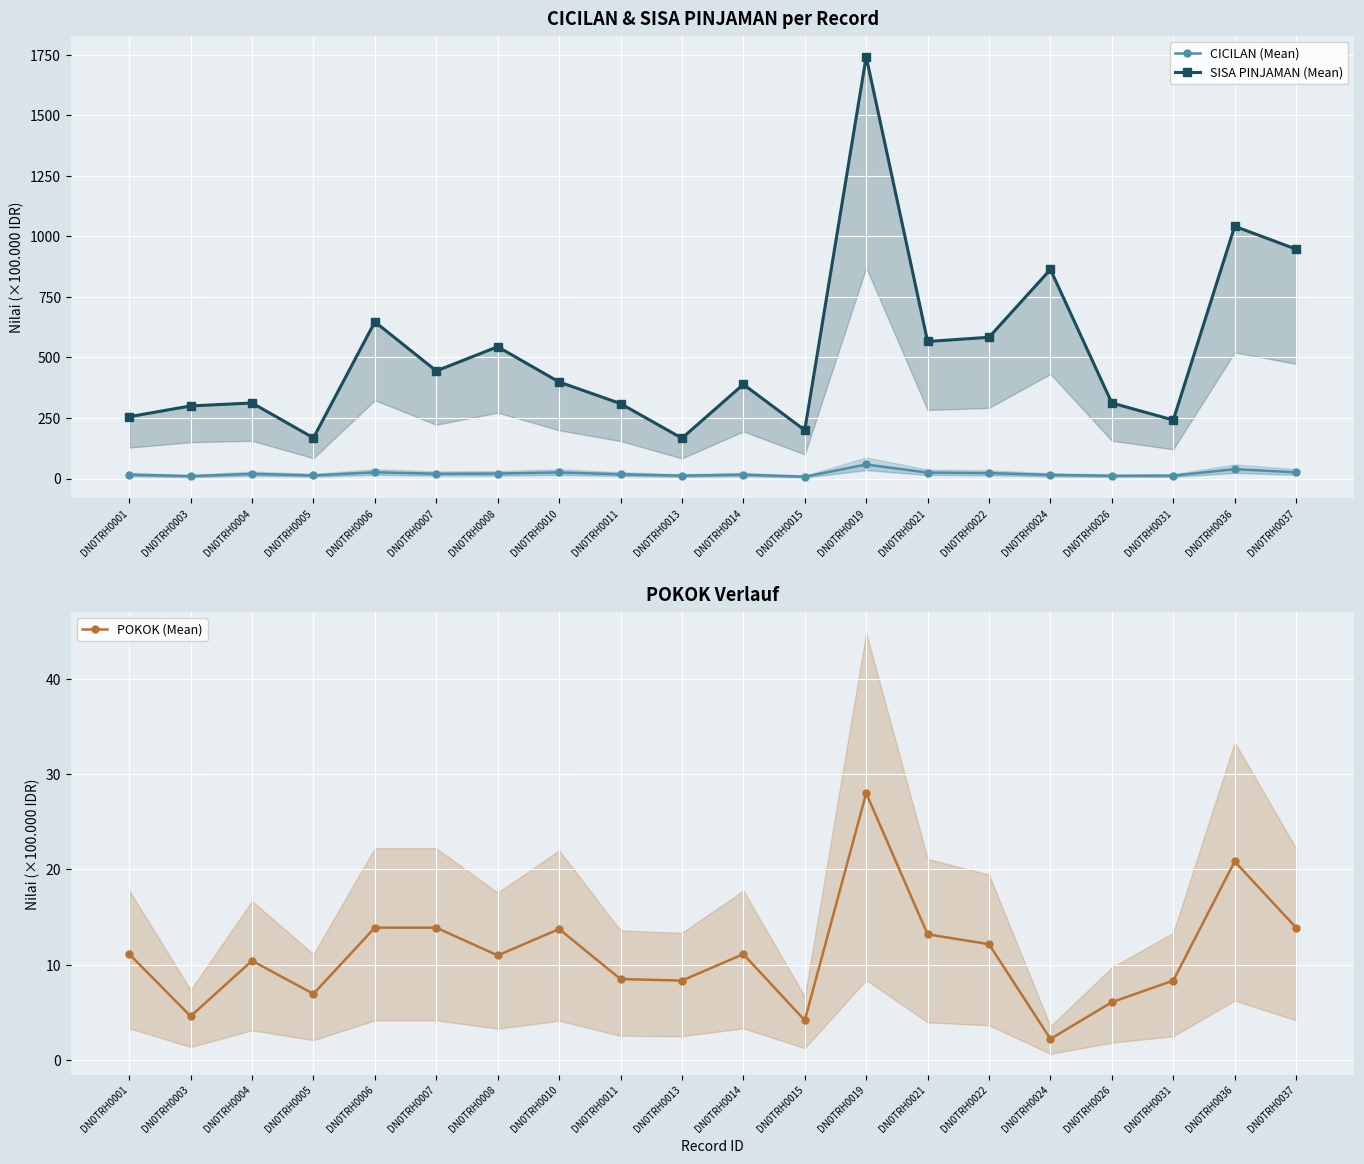

Which has a higher value, DN0TRH0007 or DN0TRH0010?

DN0TRH0010